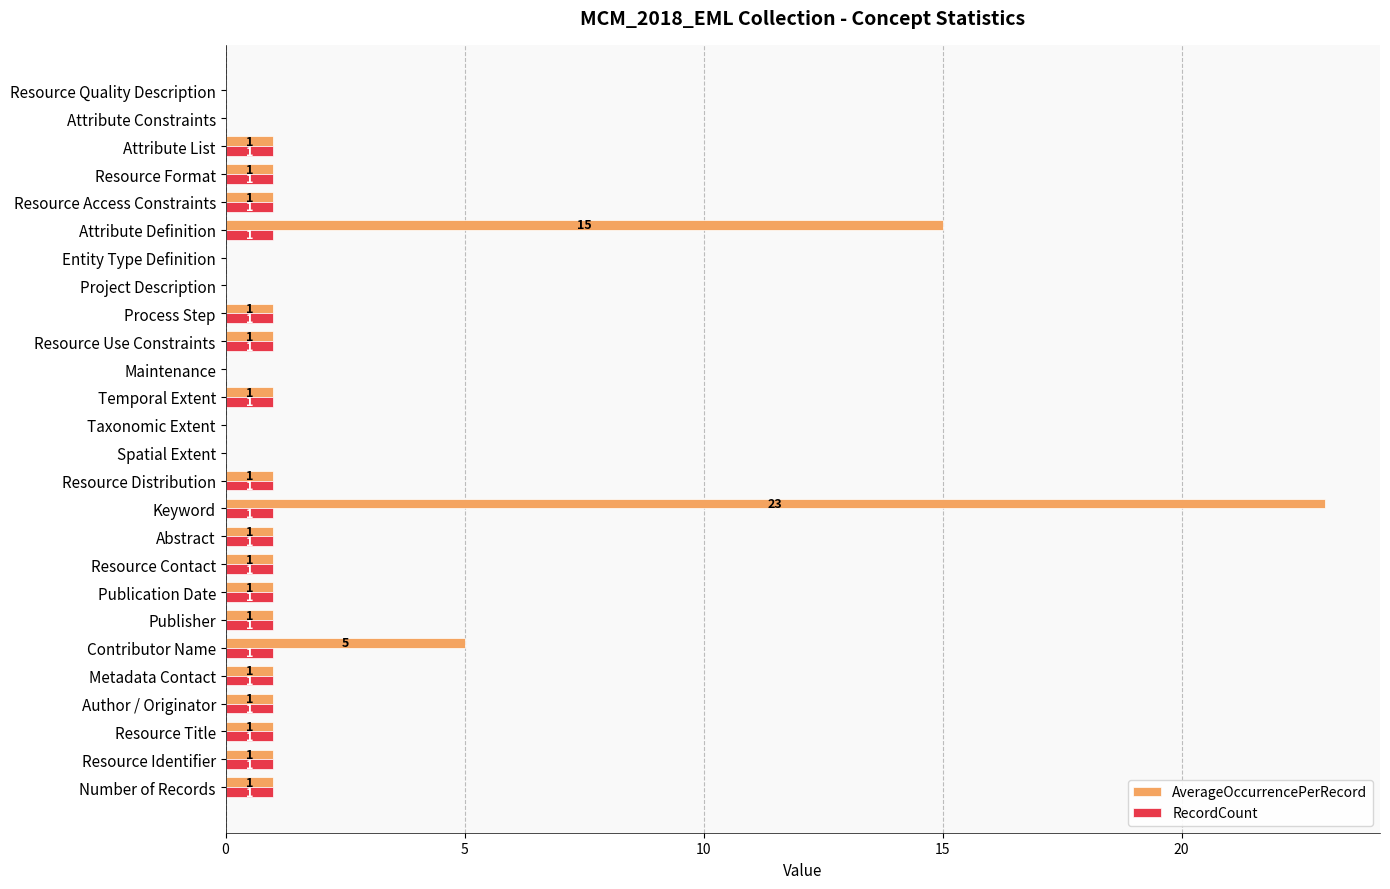

True or false: RecordCount has a value of 1 at Resource Use Constraints.

True